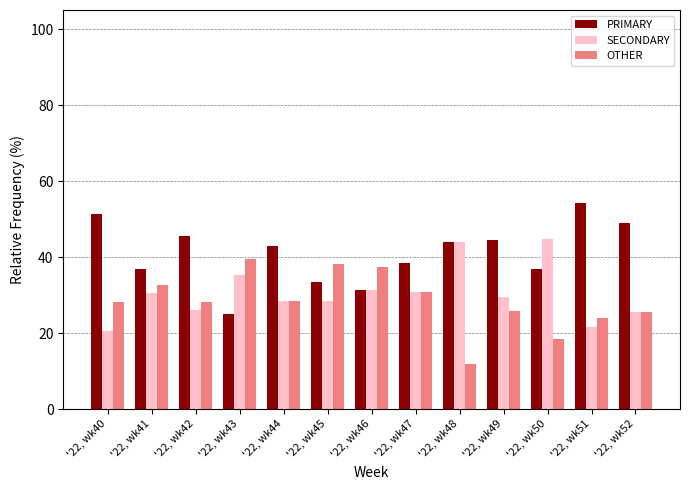

What are all the series names shown in the legend?

PRIMARY, SECONDARY, OTHER